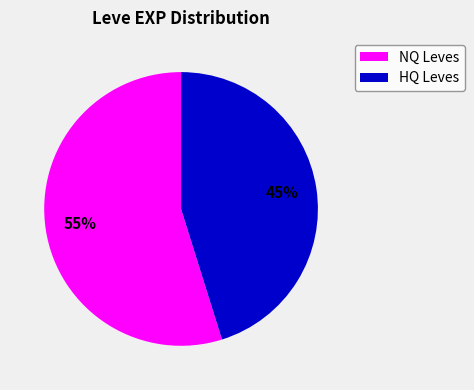

Is there a majority slice in this chart?

Yes